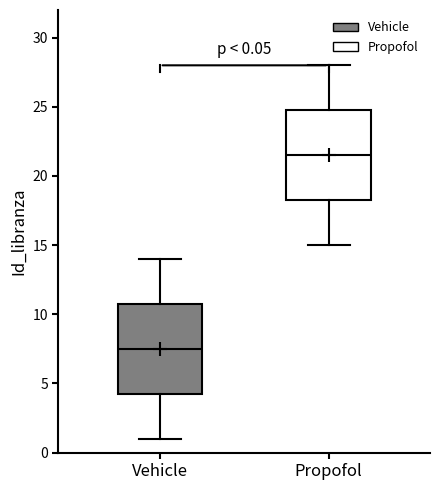

Which box has the lowest median line?

Vehicle